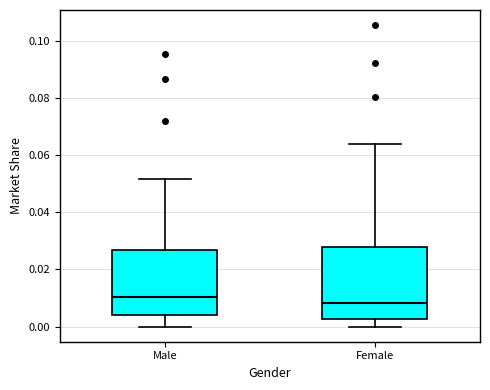

Reading left to right, transcribe this box plot: for each box, give where its median line is, the range the box spans, and where its two whiskers end, as read against the y-axis. The values are not printed on the chart, so give them approximately, as read against the axis.

Male: median 0.010, box 0.004 to 0.026, whiskers 0.000 to 0.052
Female: median 0.008, box 0.002 to 0.028, whiskers 0.000 to 0.064